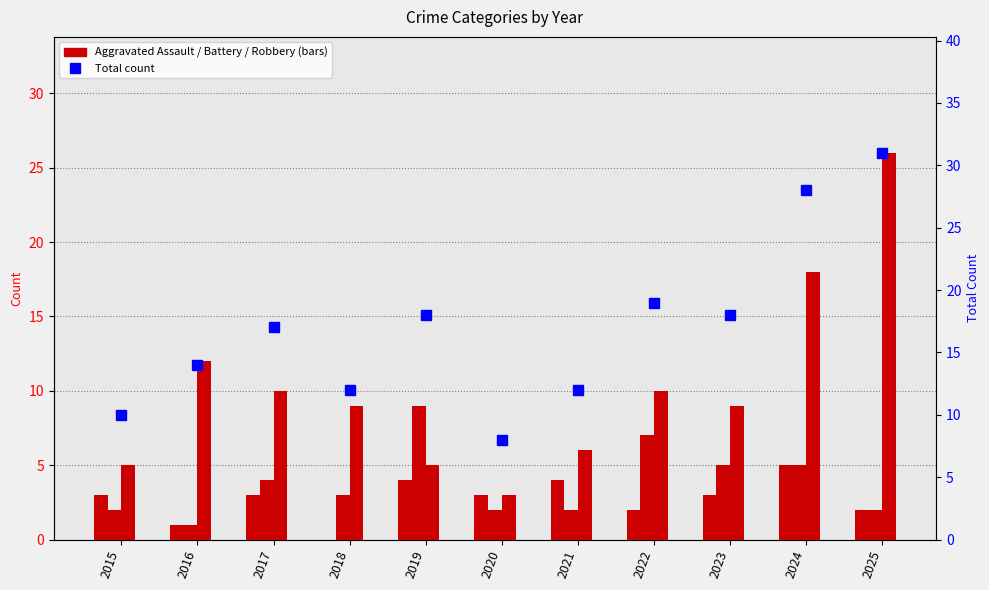

True or false: Total has a value of 17 at 2018.

False